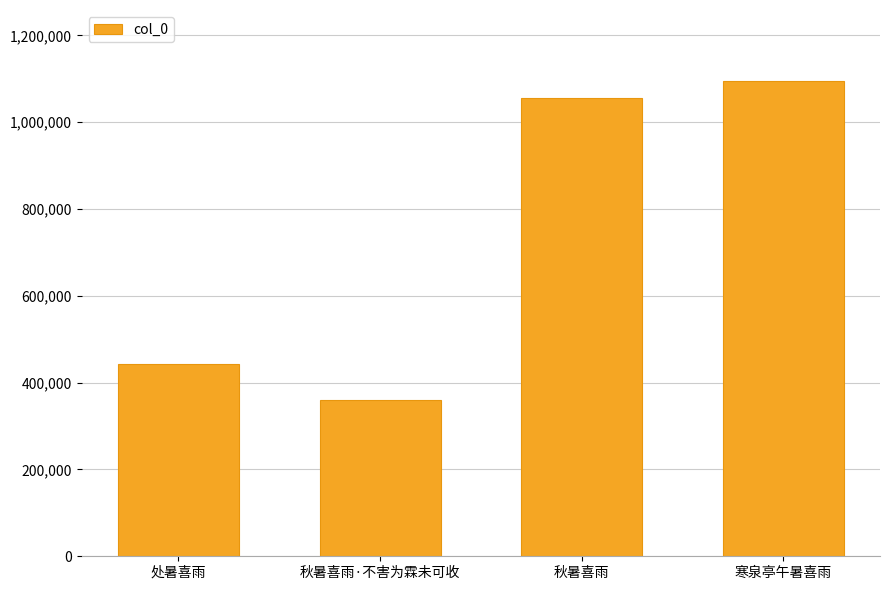

How many distinct data groups are displayed?

1